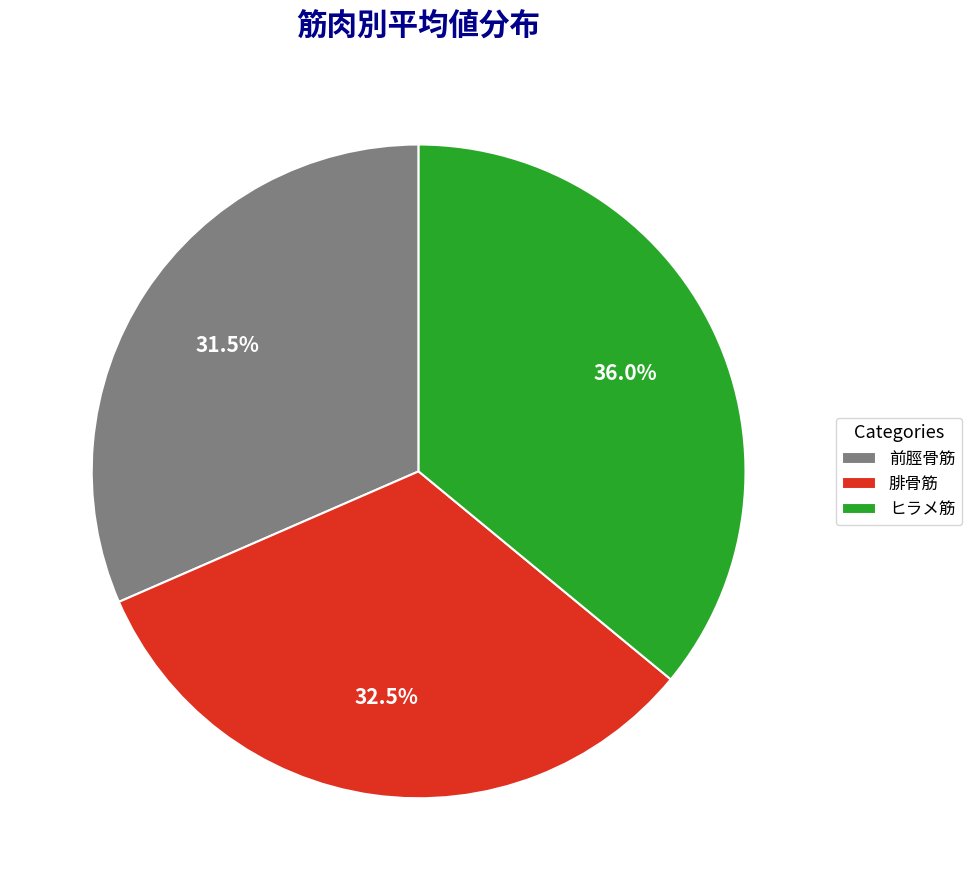

How many segments does this pie chart have?

3